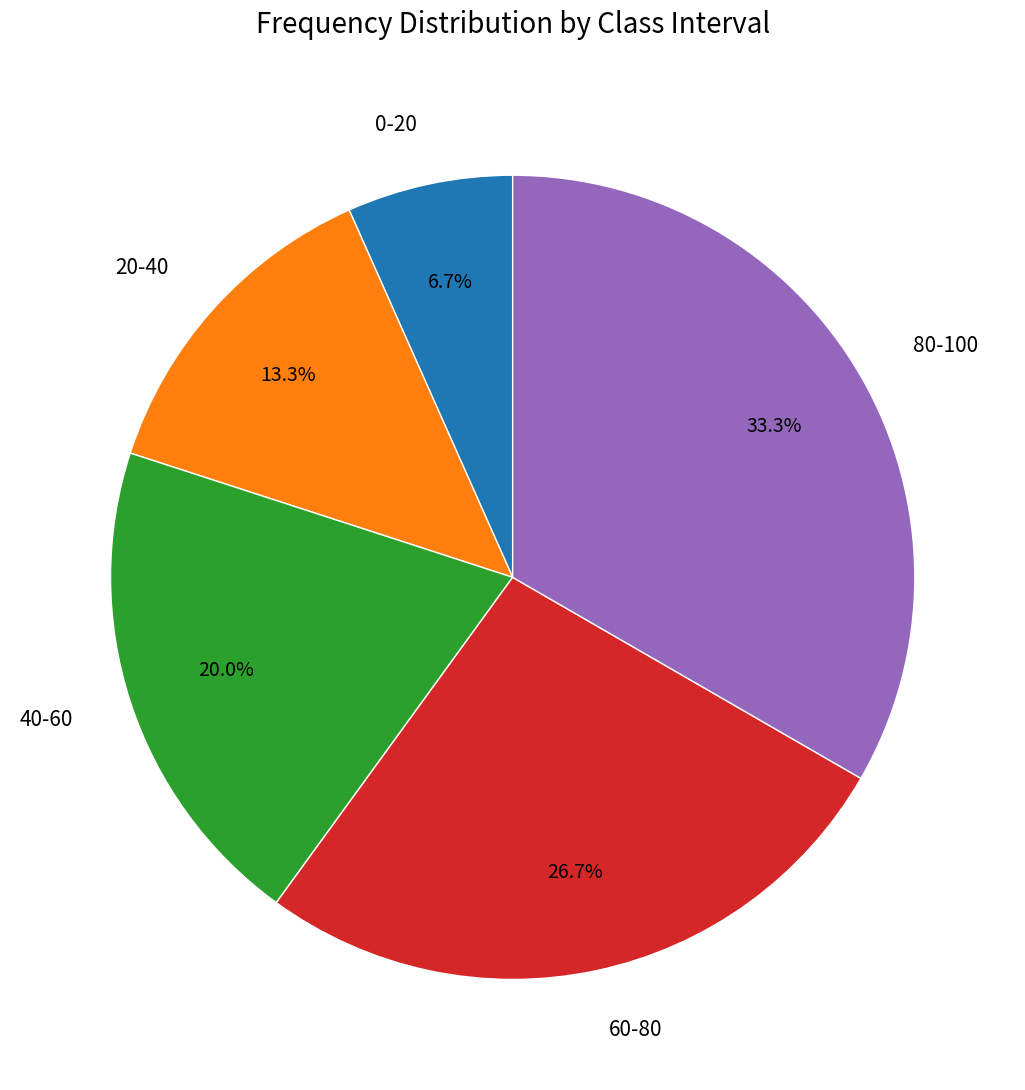

Between 20-40 and 0-20, which is larger?

20-40